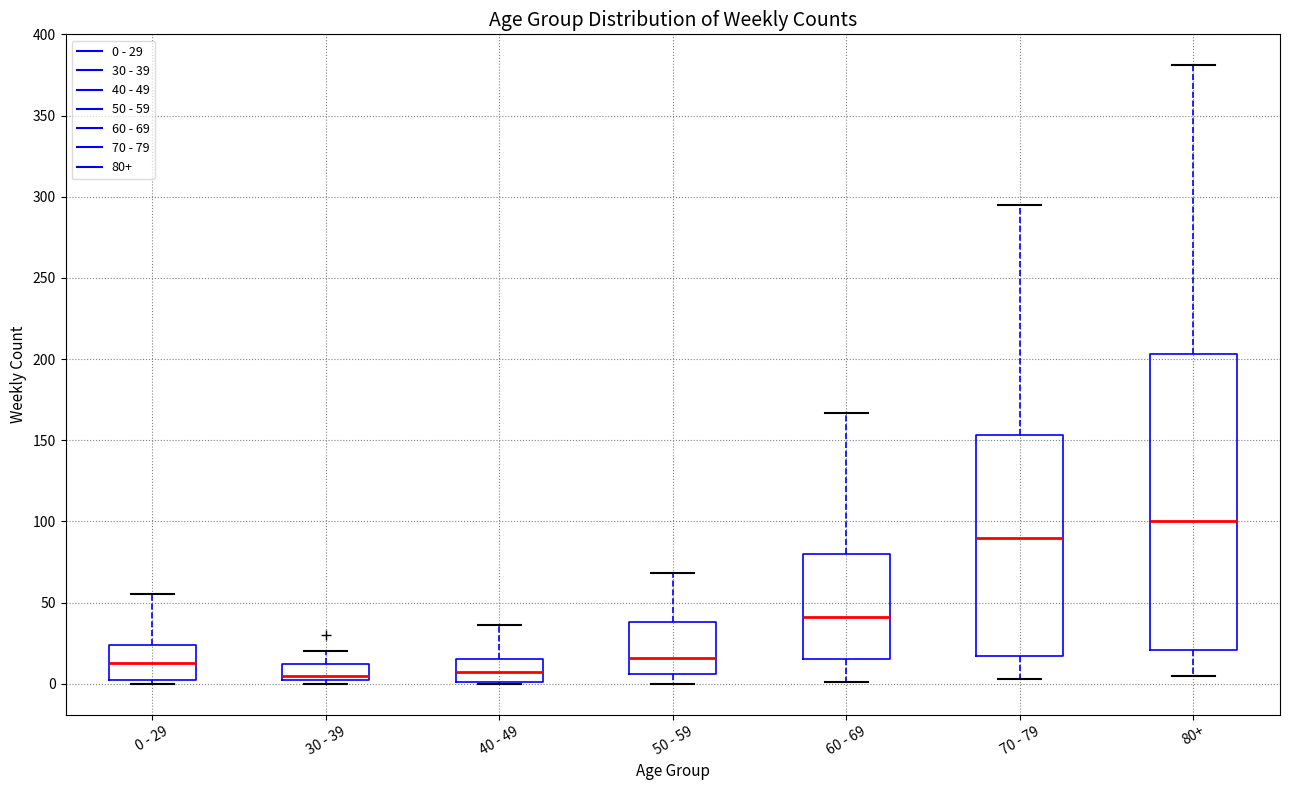

Where does the lower whisker of the box for 60 - 69 end on the y-axis? The values are not printed on the chart, so give them approximately, as read against the axis.

0